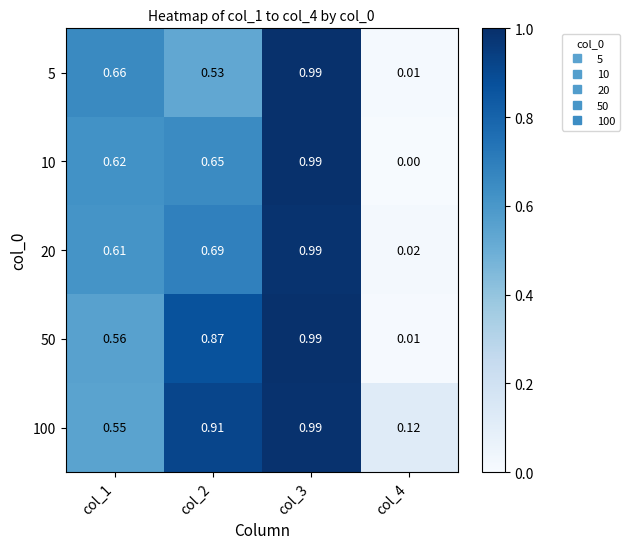

Is the value of 50 at col_1 greater than the value of 10 at col_3?

No